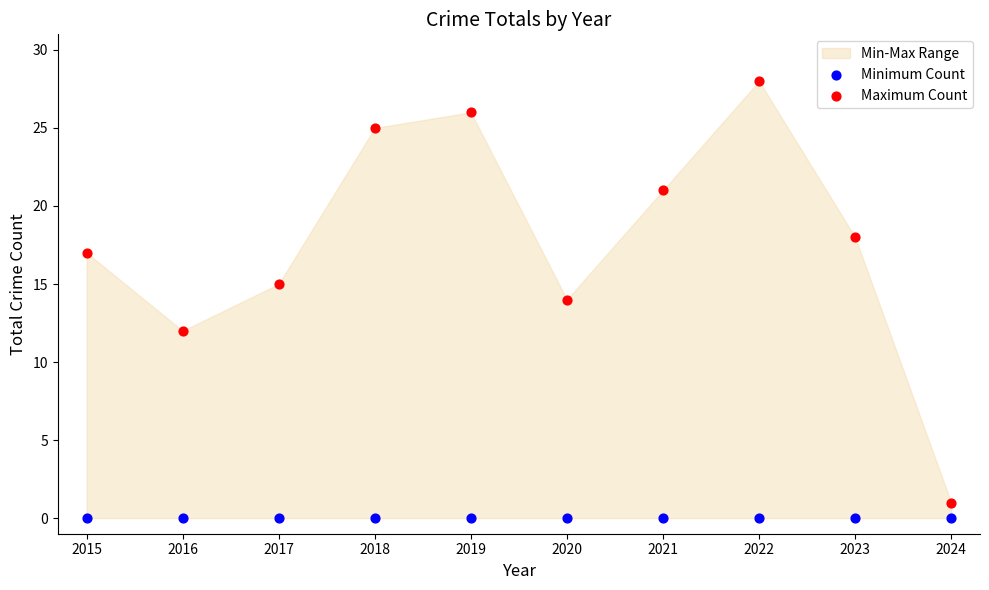

Which series contains the highest Y value?

Maximum Count